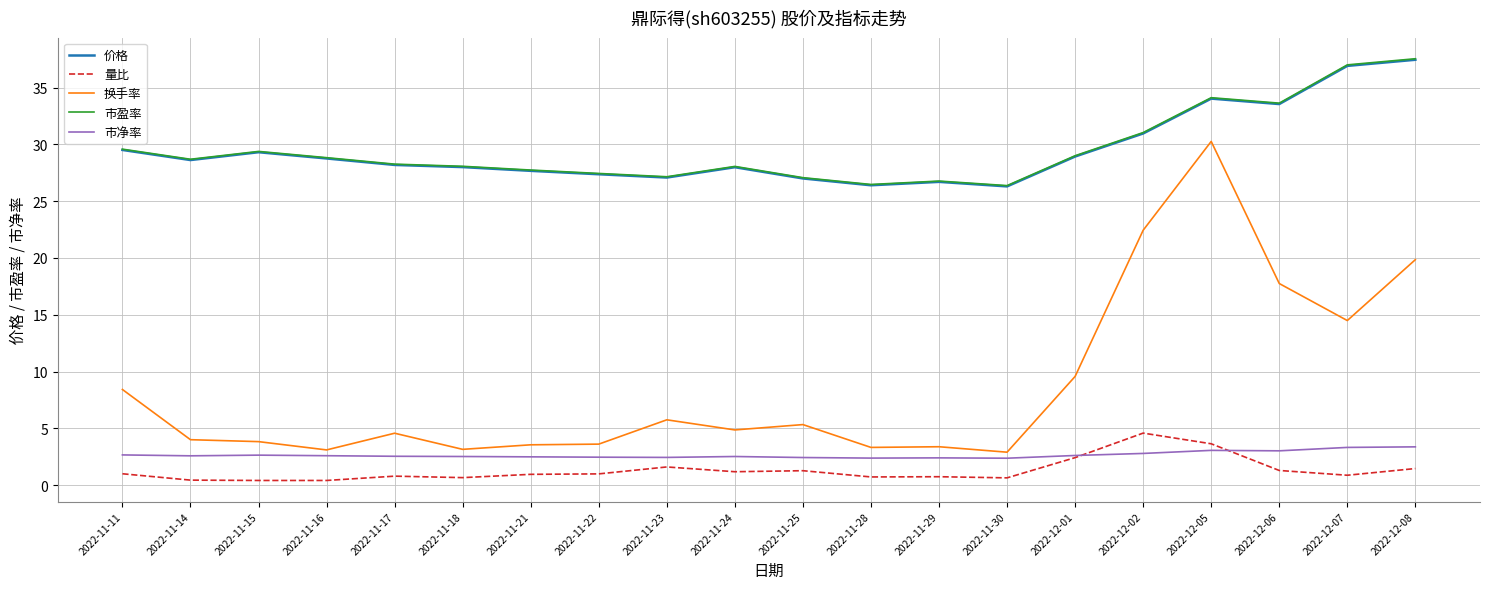

At which category is the sum across all series the highest?

2022-12-05